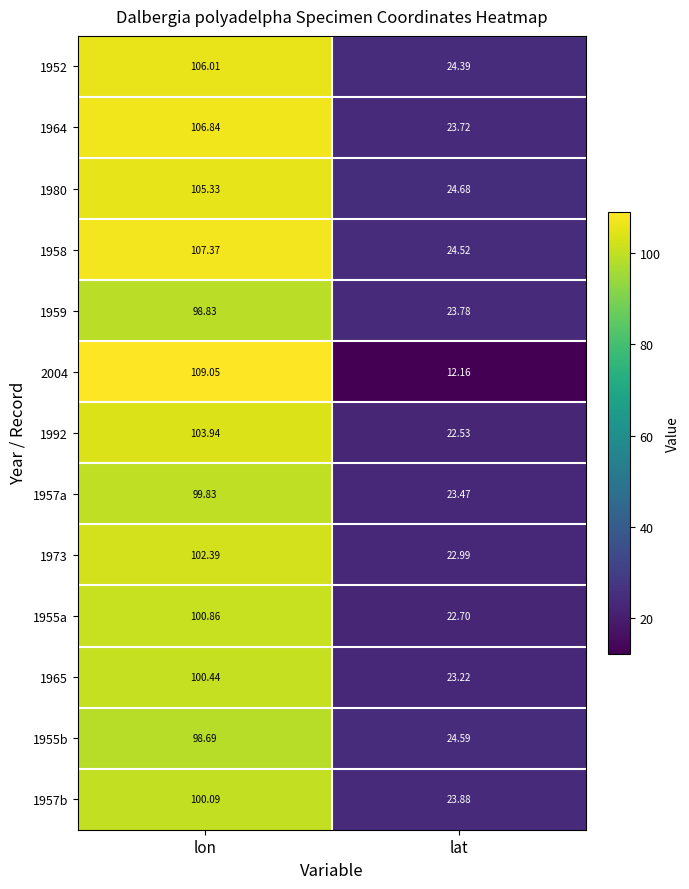

At which label does 1964 first exceed 106?

lon